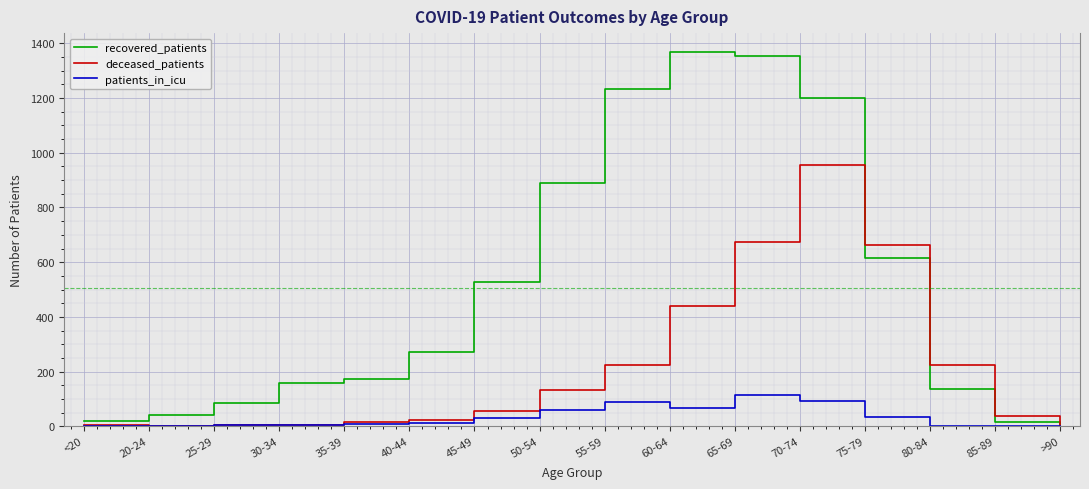

At which label is deceased_patients closest to 477?

60-64